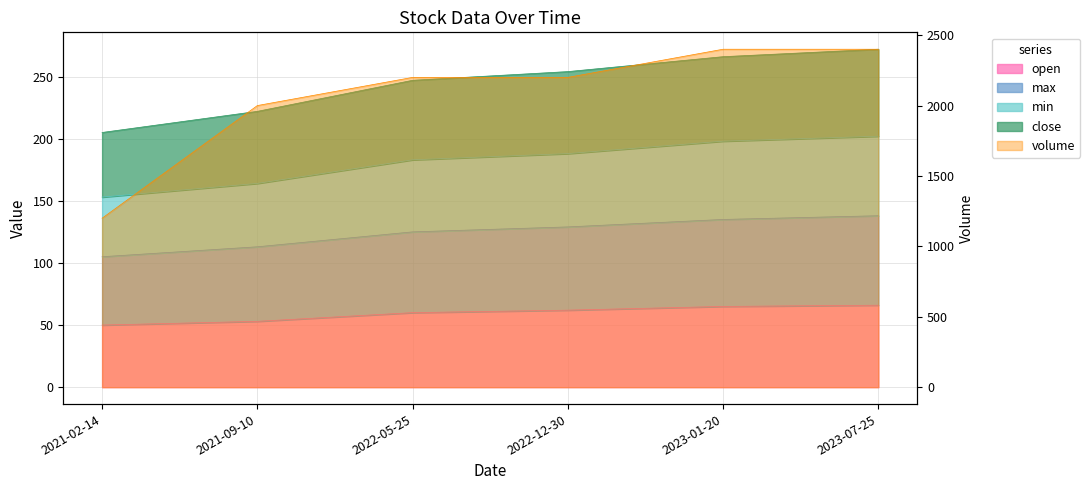

True or false: close has more than 1 points higher than both neighbors.

False